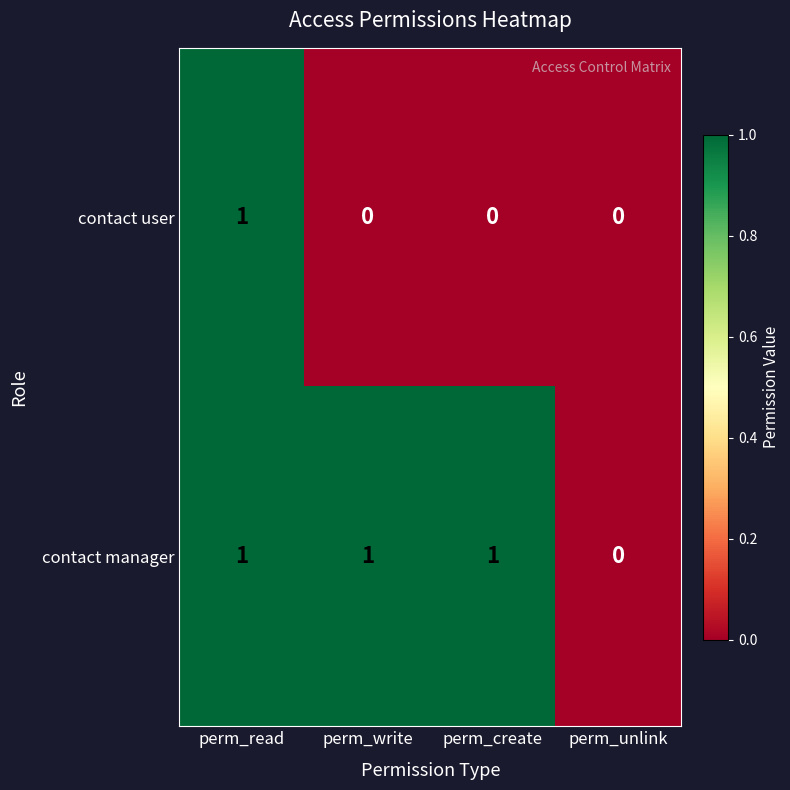

Which series has the largest total across all categories?

contact manager